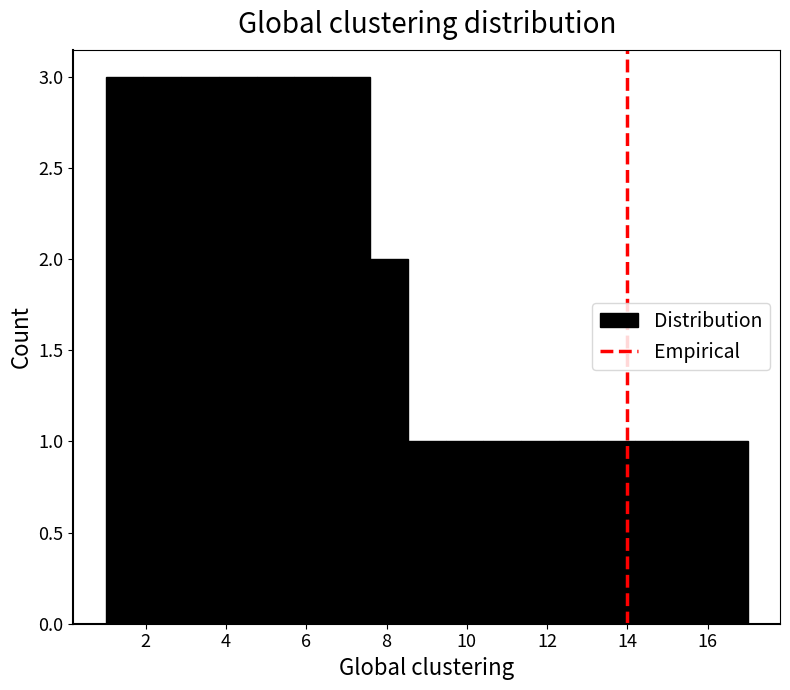

Reading left to right, list every bar in this chart as the range it spans on the x-axis followed by its height. Neither the bar edges nor the heights are printed on the chart, so give them approximately, as read against the axes.

1.0 to 2.0: 3
2.0 to 2.8: 3
2.8 to 3.8: 3
3.8 to 4.8: 3
4.8 to 5.8: 3
5.8 to 6.6: 3
6.6 to 7.6: 3
7.6 to 8.6: 2
8.6 to 9.4: 1
9.4 to 10.4: 1
10.4 to 11.4: 1
11.4 to 12.2: 1
12.2 to 13.2: 1
13.2 to 14.2: 1
14.2 to 15.2: 1
15.2 to 16.0: 1
16.0 to 17.0: 1